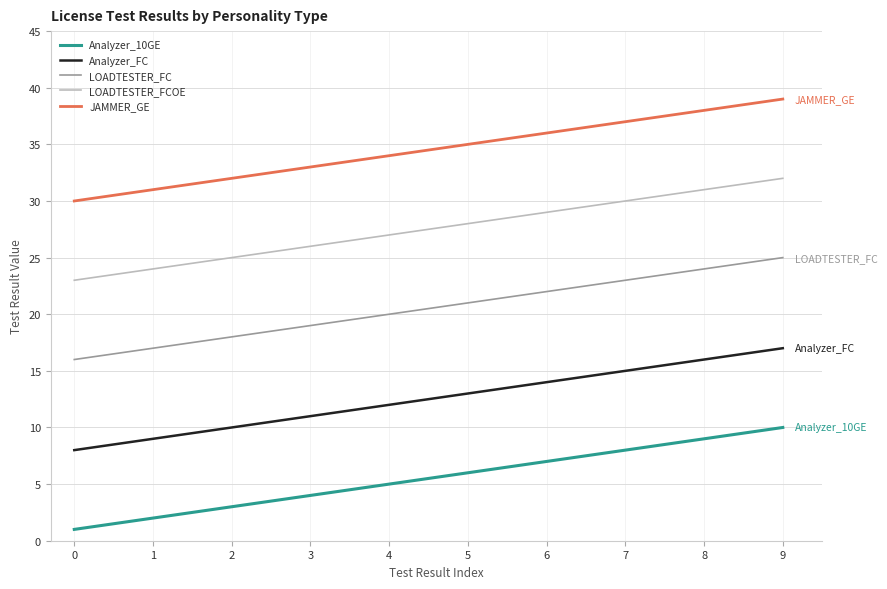

At 7, list the series in order from largest to smallest.

JAMMER_GE, LOADTESTER_FCOE, LOADTESTER_FC, Analyzer_FC, Analyzer_10GE